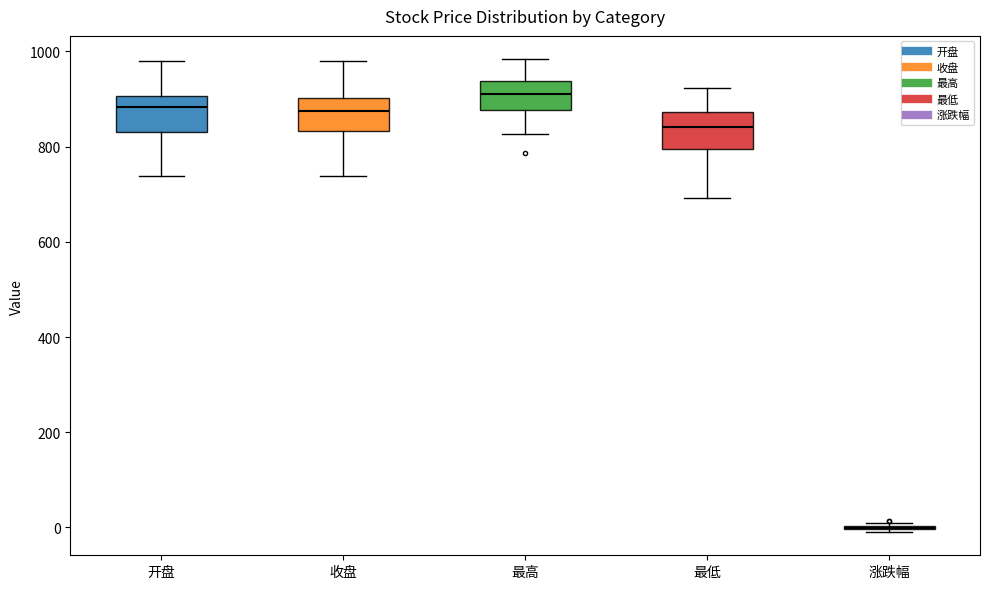

Where does the upper whisker of the box for 收盘 end on the y-axis? The values are not printed on the chart, so give them approximately, as read against the axis.

980